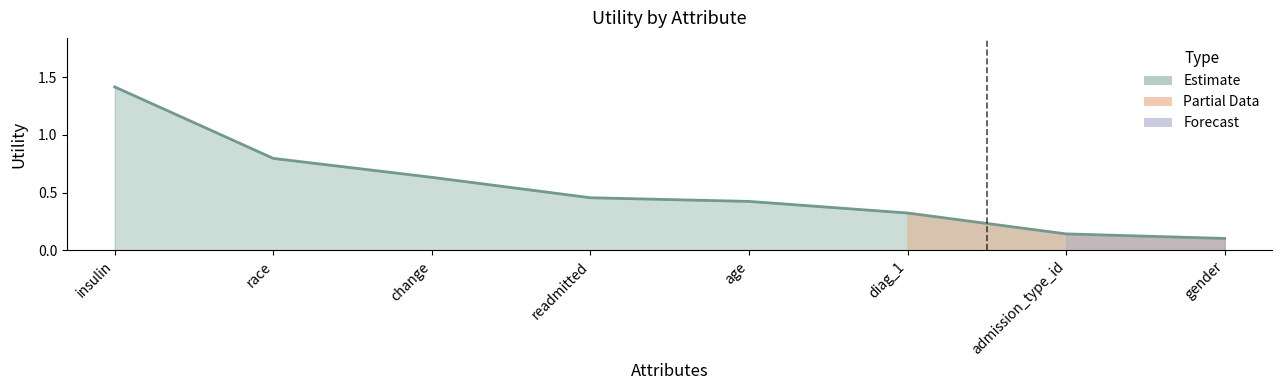

How many lines are shown in the chart?

1